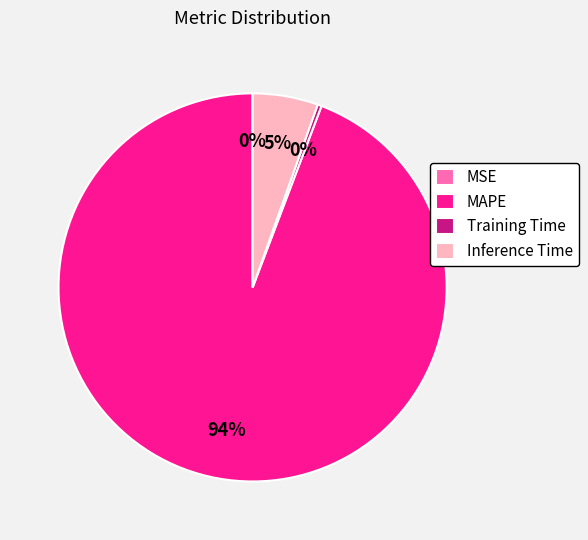

To the nearest percent, what percentage of the pie is Inference Time?

5%